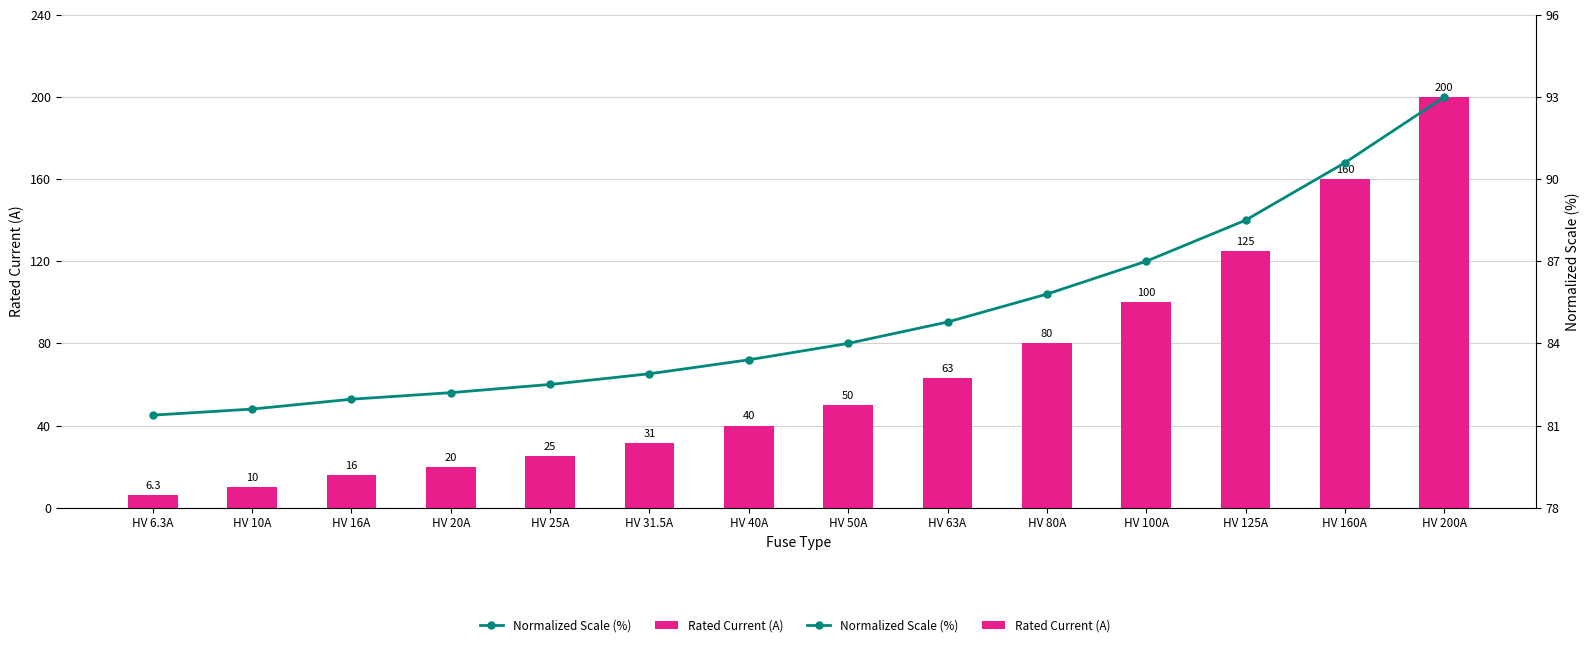

True or false: Normalized Scale (%) has a value of 114.6 at HV 31.5A.

False